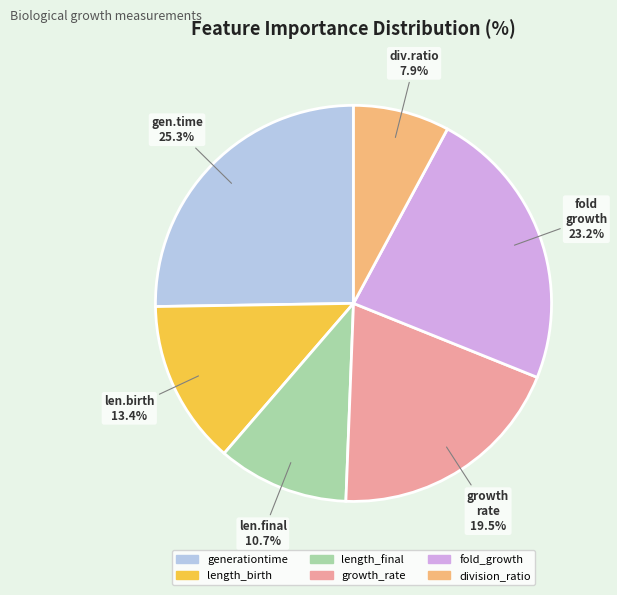

To the nearest percent, what is the difference between the division_ratio and length_birth slice percentages?

6%